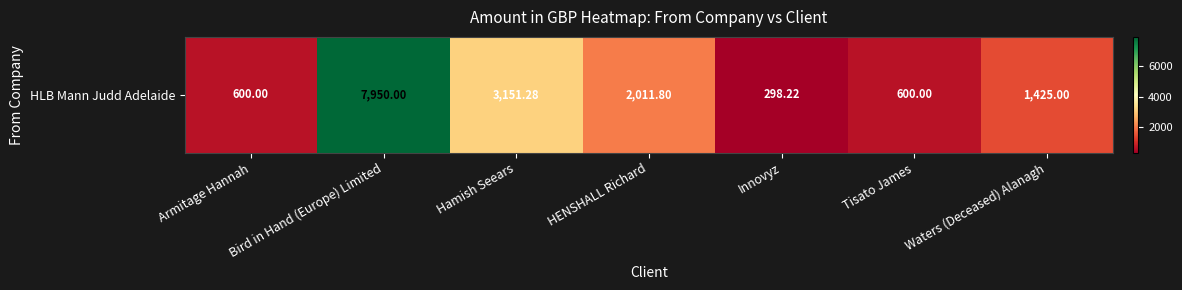

True or false: the data shows 415.1 at Innovyz.

False